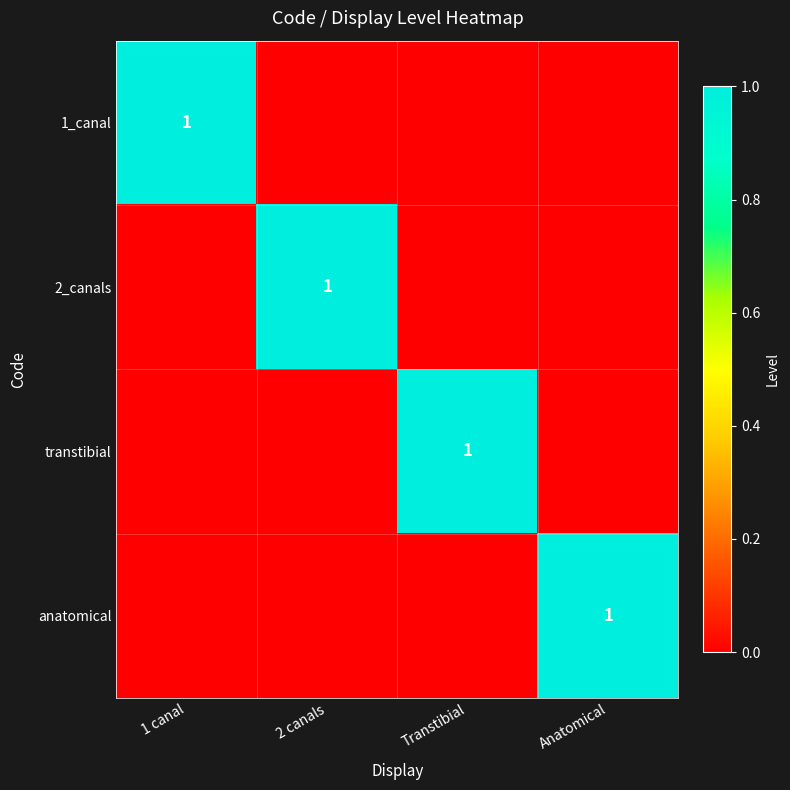

The anatomical series shows 1 at Anatomical. True or false?

True